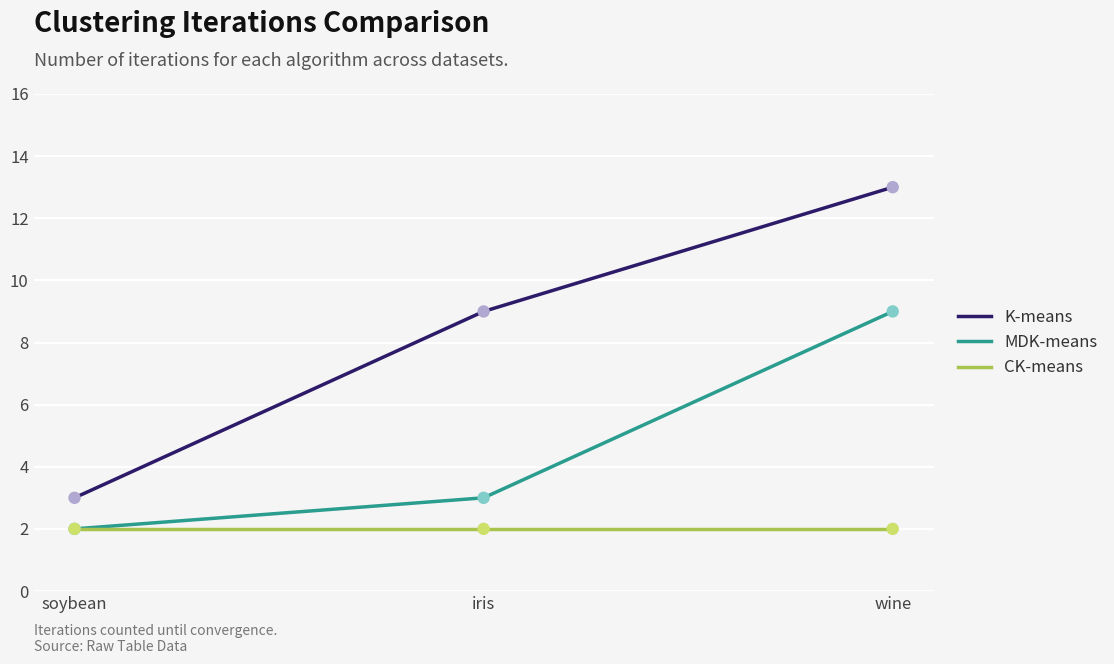

What are all the series names shown in the legend?

K-means, MDK-means, CK-means